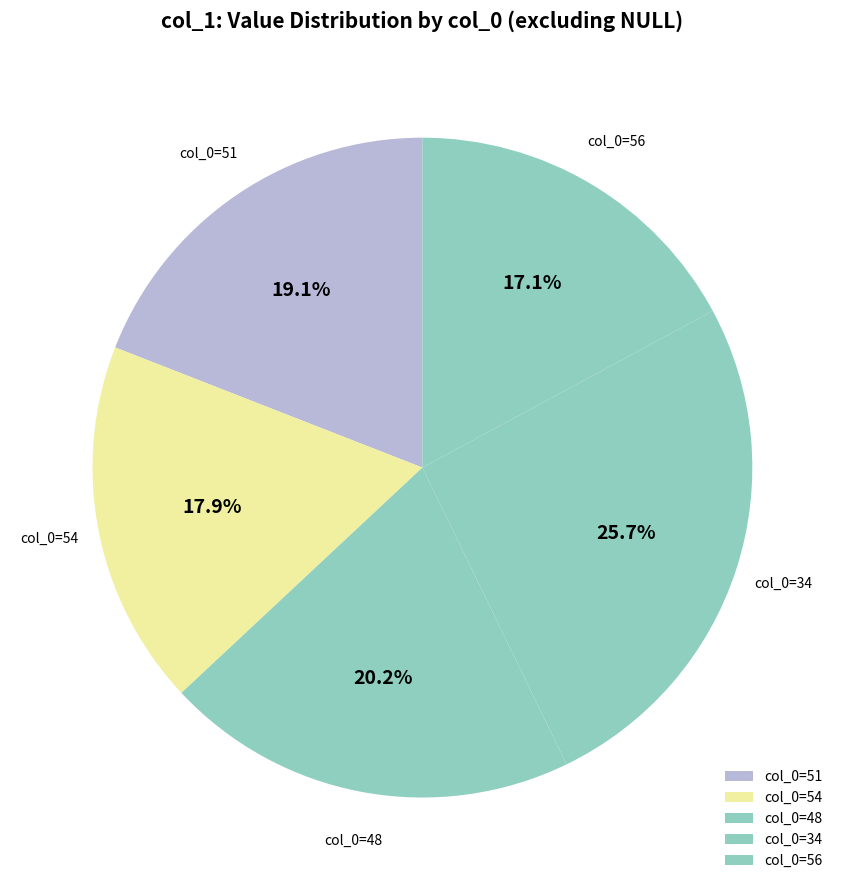

Is there any slice that represents more than half of the pie?

No